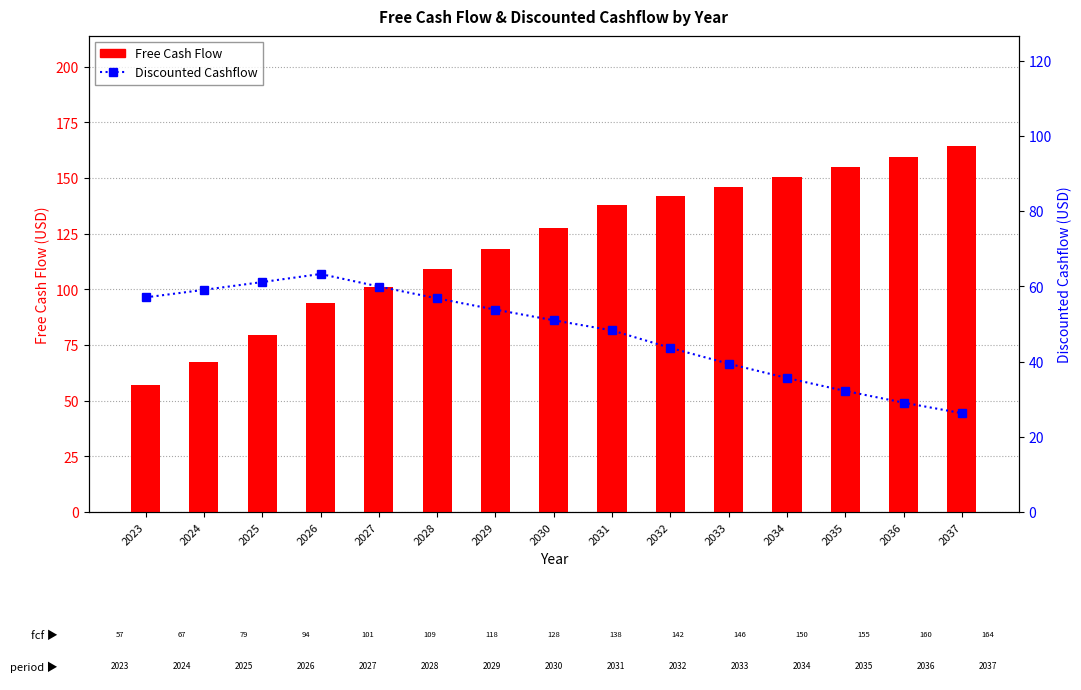

Reading left to right, what are all the values shown in this chart?

Free Cash Flow: 57.0	67.3	79.4	93.7	101.2	109.3	118.1	127.5	137.7	141.8	146.1	150.5	155.0	159.6	164.4
Discounted Cashflow: 57.0	59.0	61.1	63.3	59.9	56.8	53.8	51.0	48.3	43.6	39.4	35.6	32.2	29.1	26.3